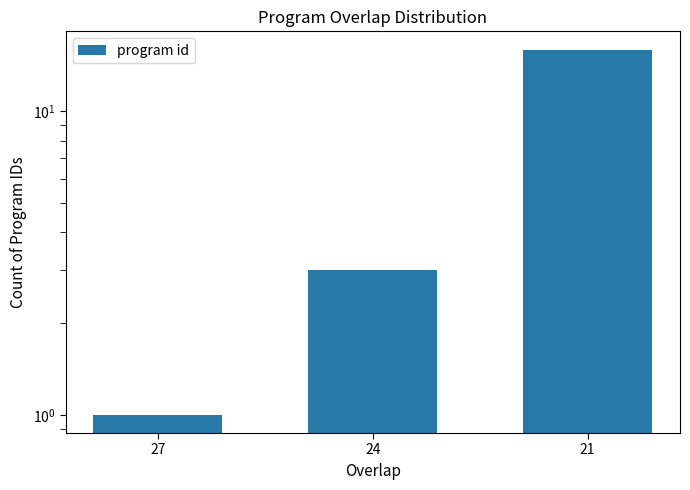

Rank the categories by value from lowest to highest.

27, 24, 21